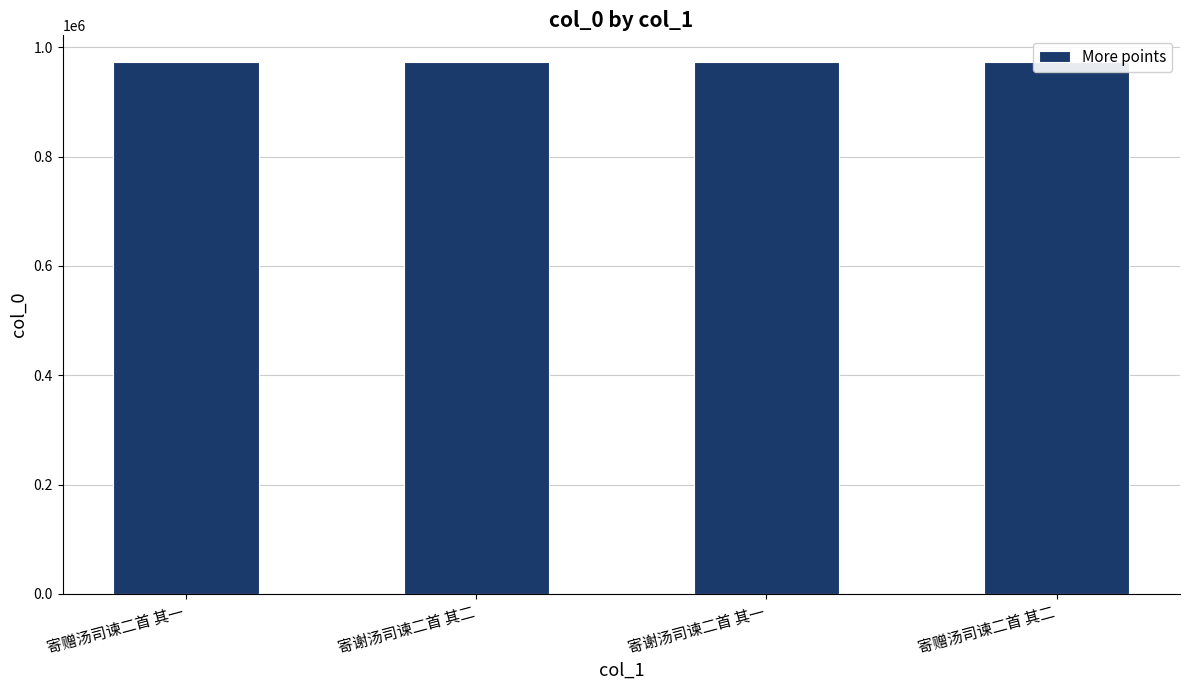

What value does the data have at 寄赠汤司谏二首 其二, to the nearest 10?

973360